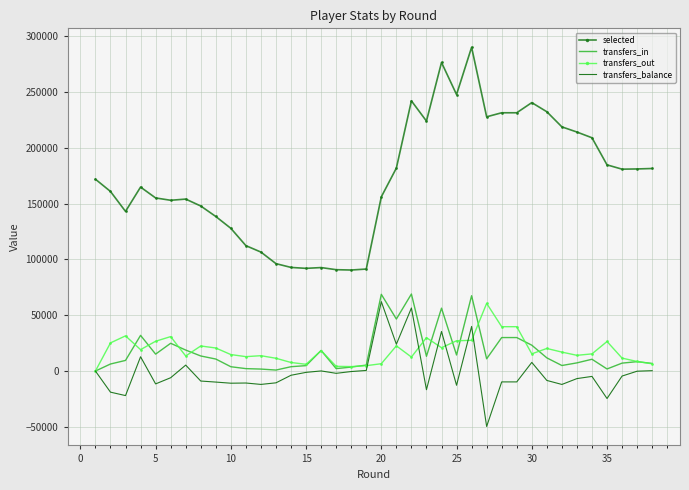

Which series has the largest total across all categories?

selected